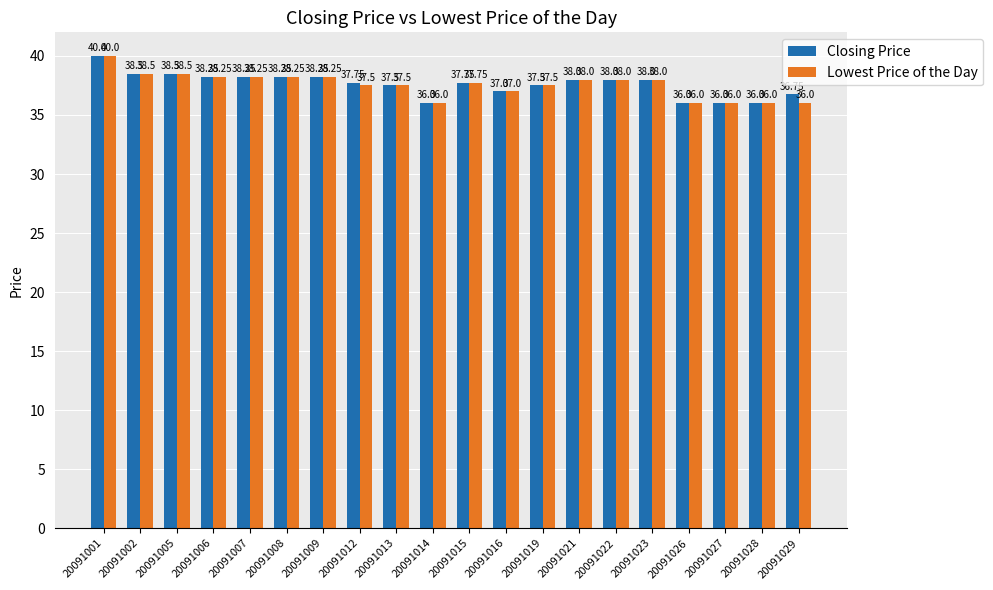

Is it true that Lowest Price of the Day equals 10.2 at 20091006?

False